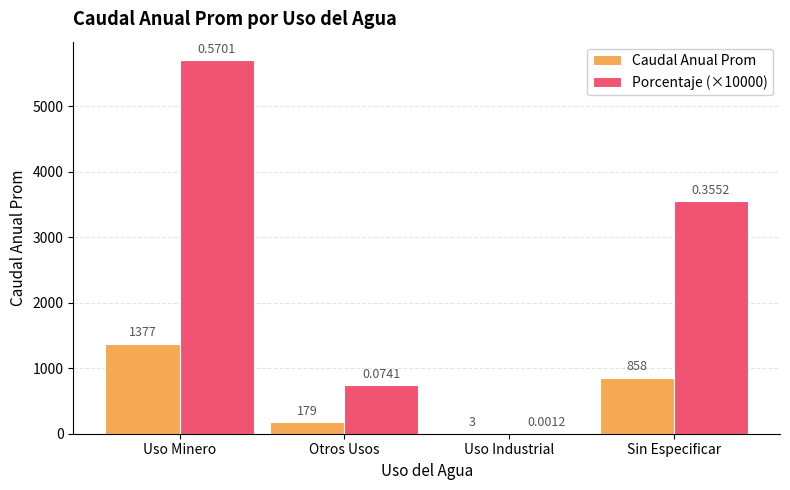

What is the total value across all series at Otros Usos?

920.0